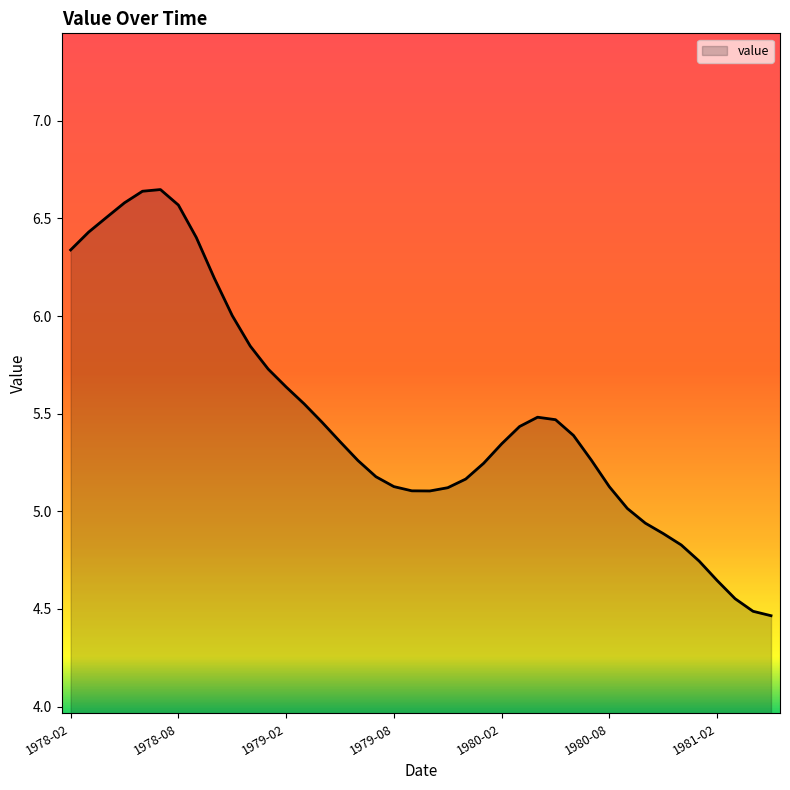

What is the difference between the maximum and minimum values?

2.2